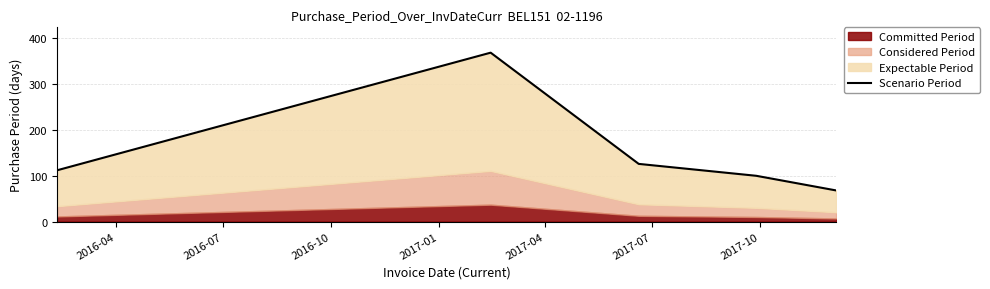

What is the label of the 5th point from the right?

2016-04